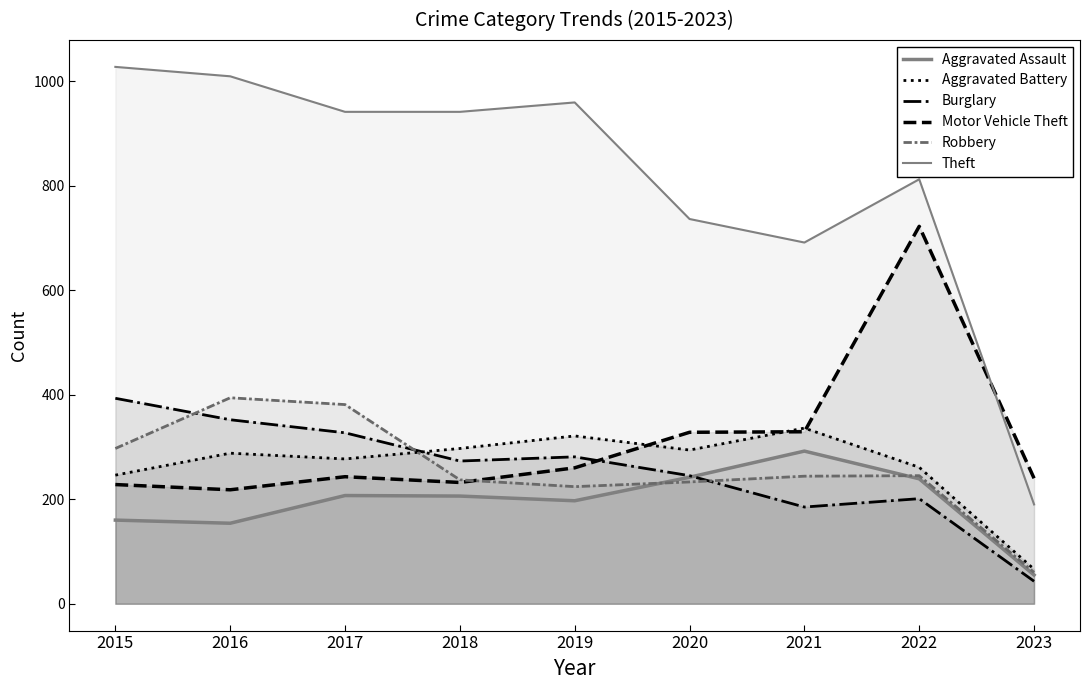

Which series has the largest total across all categories?

Theft